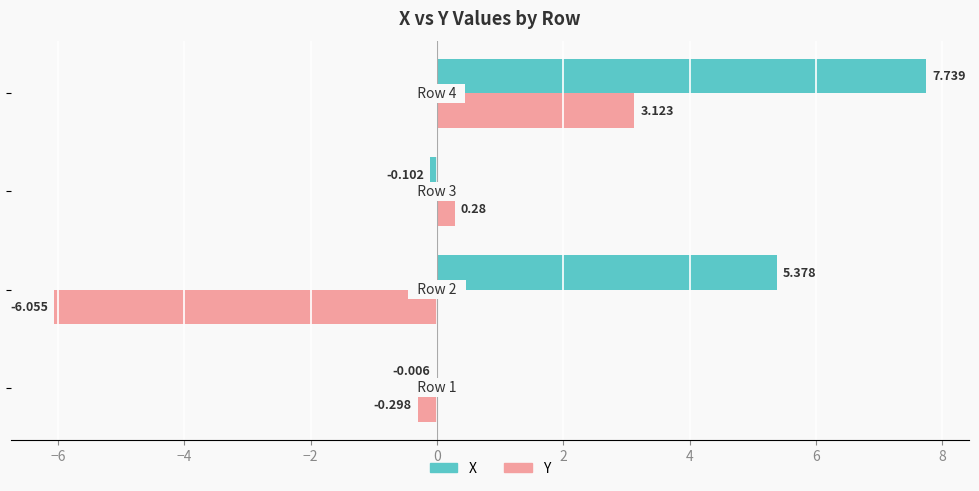

Which series has the largest total across all categories?

X